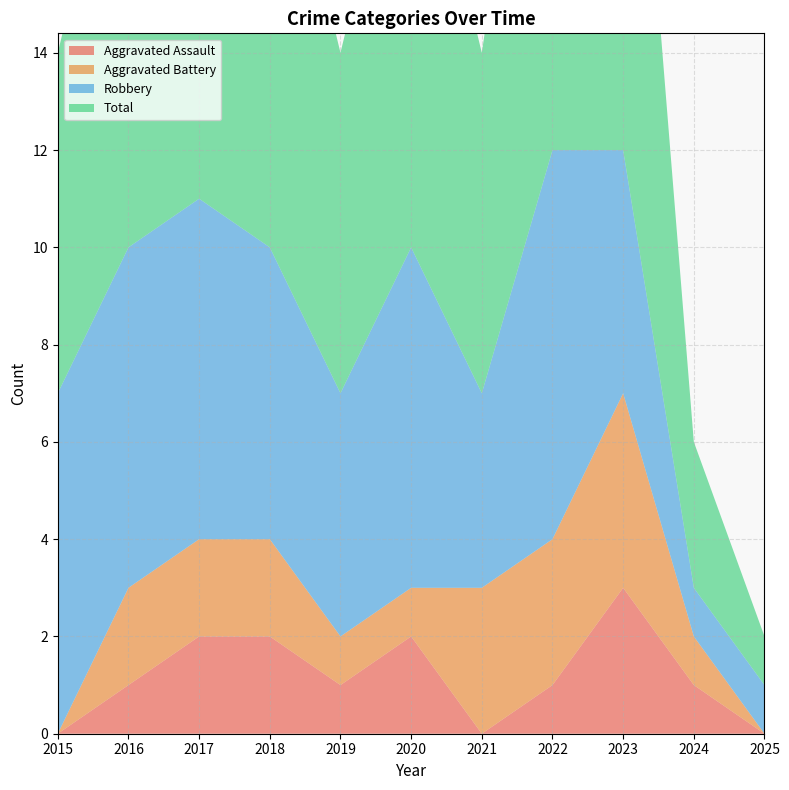

Reading left to right, transcribe all the data shown in this chart.

Aggravated Assault: 2015=0	2016=1	2017=2	2018=2	2019=1	2020=2	2021=0	2022=1	2023=3	2024=1	2025=0
Aggravated Battery: 2015=0	2016=2	2017=2	2018=2	2019=1	2020=1	2021=3	2022=3	2023=4	2024=1	2025=0
Robbery: 2015=7	2016=7	2017=7	2018=6	2019=5	2020=7	2021=4	2022=8	2023=5	2024=1	2025=1
Total: 2015=7	2016=10	2017=11	2018=10	2019=7	2020=10	2021=7	2022=12	2023=12	2024=3	2025=1